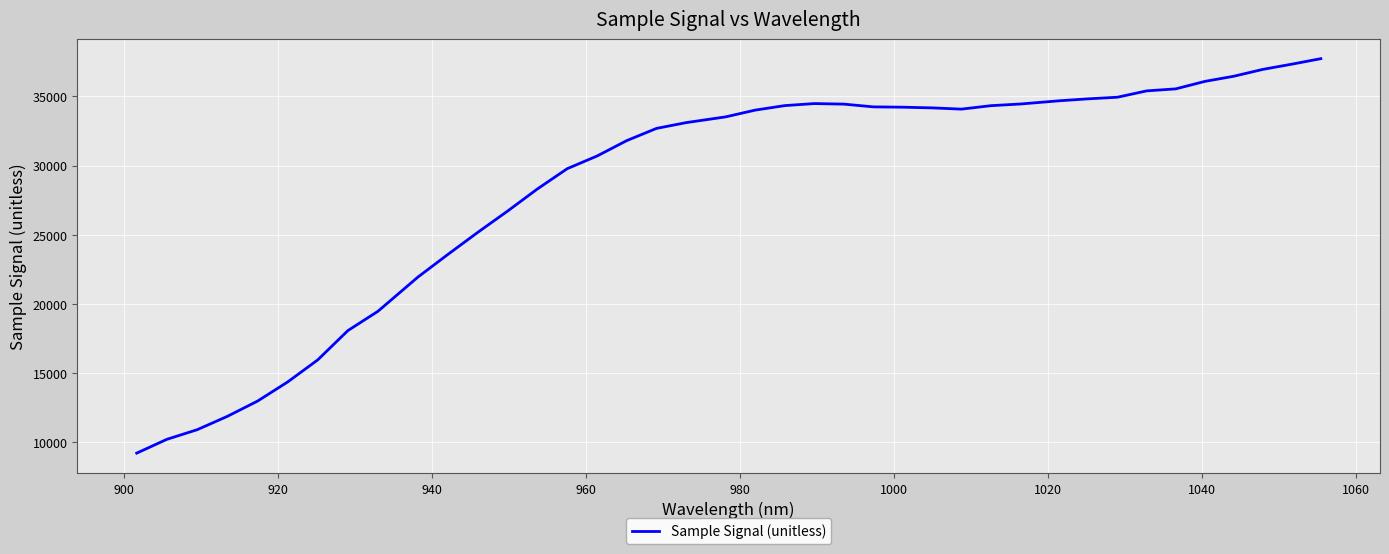

What is the maximum value shown in the chart?

37726